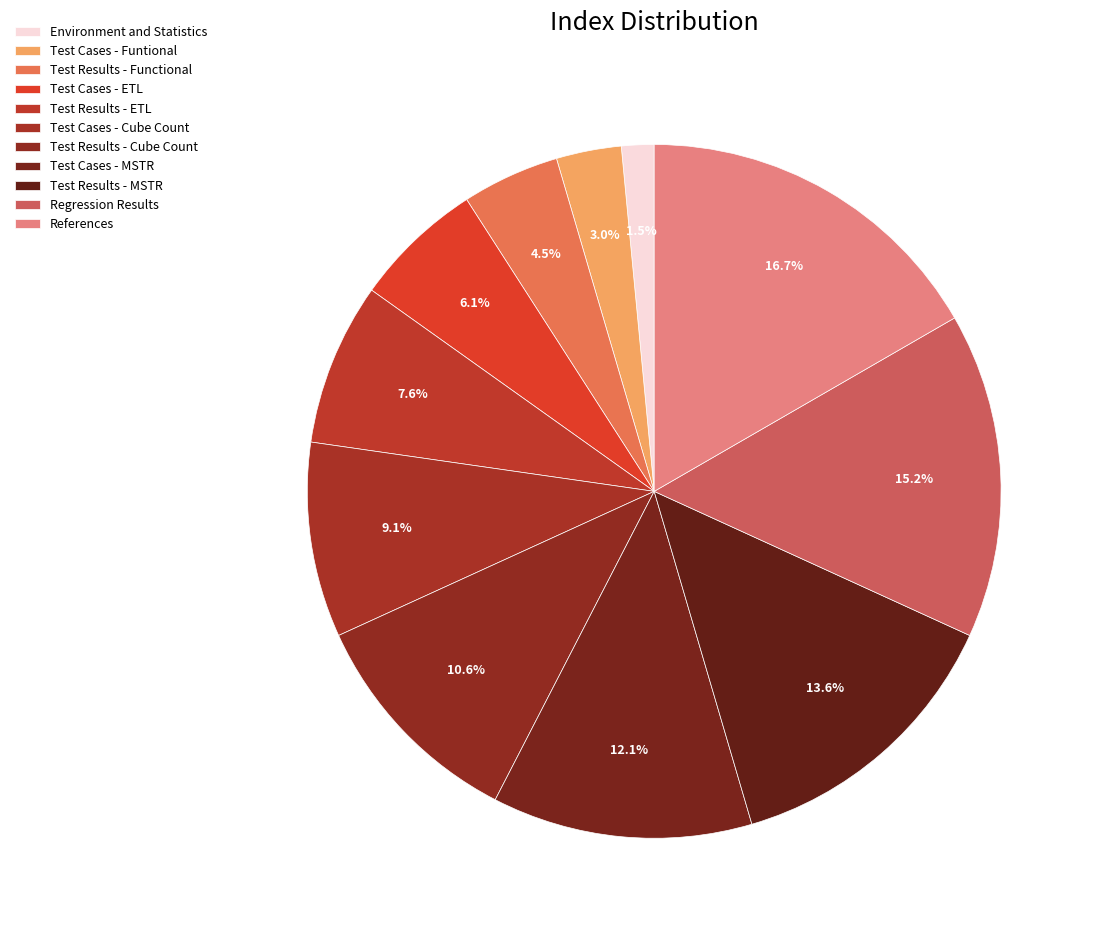

Rank the categories by value from lowest to highest.

Environment and Statistics, Test Cases - Funtional, Test Results - Functional, Test Cases - ETL, Test Results - ETL, Test Cases - Cube Count, Test Results - Cube Count, Test Cases - MSTR, Test Results - MSTR, Regression Results, References